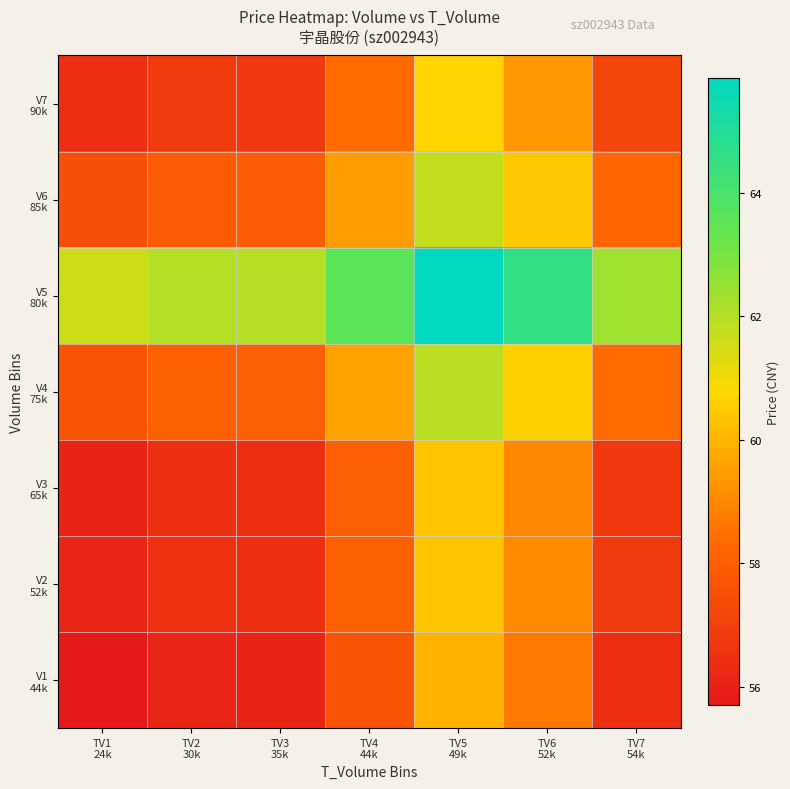

Between TV5
49k and TV3
35k, which is larger?

TV5
49k